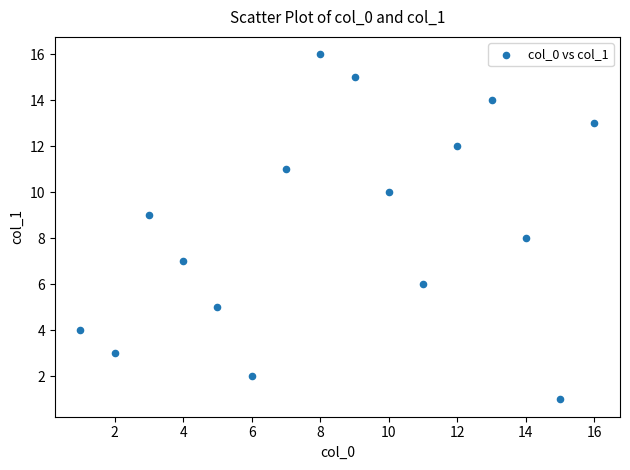

What is the range of X values (max minus min)?

15